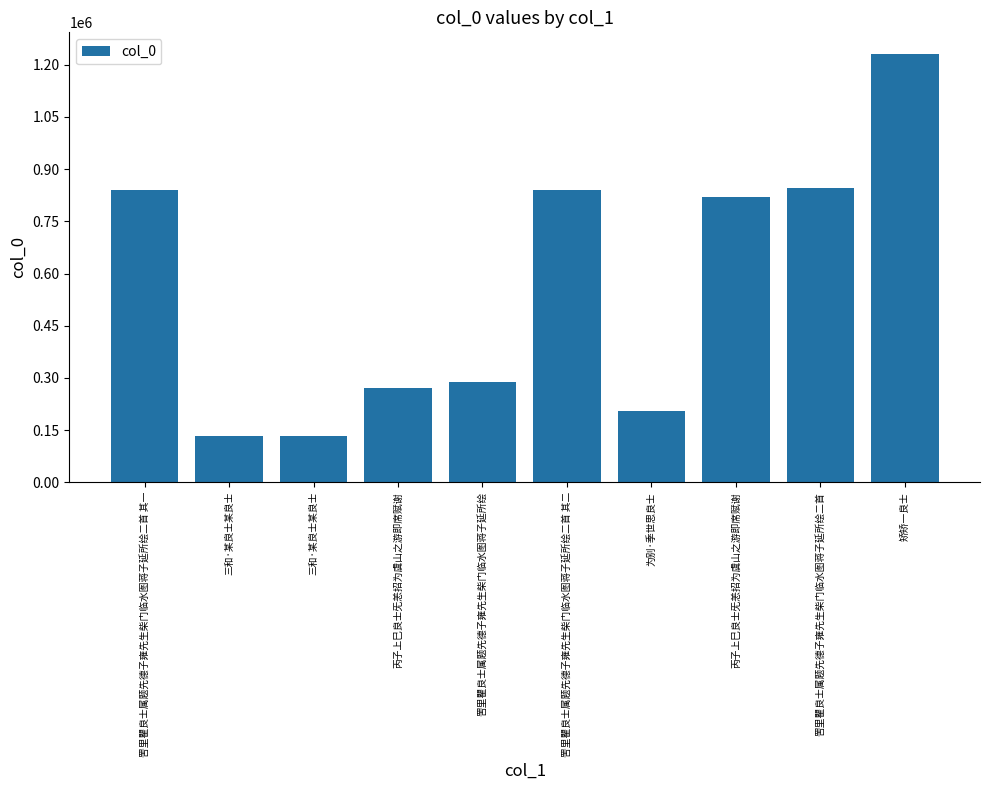

Which category has the lowest value across all series?

三和·某良士某良士